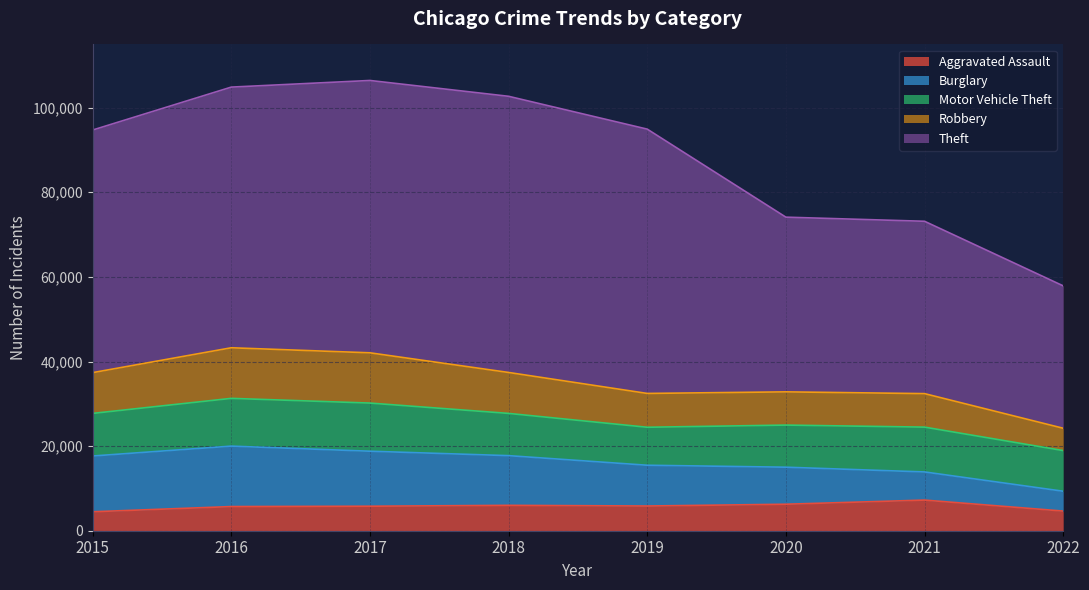

Is the value of Burglary at 2021 greater than the value of Robbery at 2021?

No